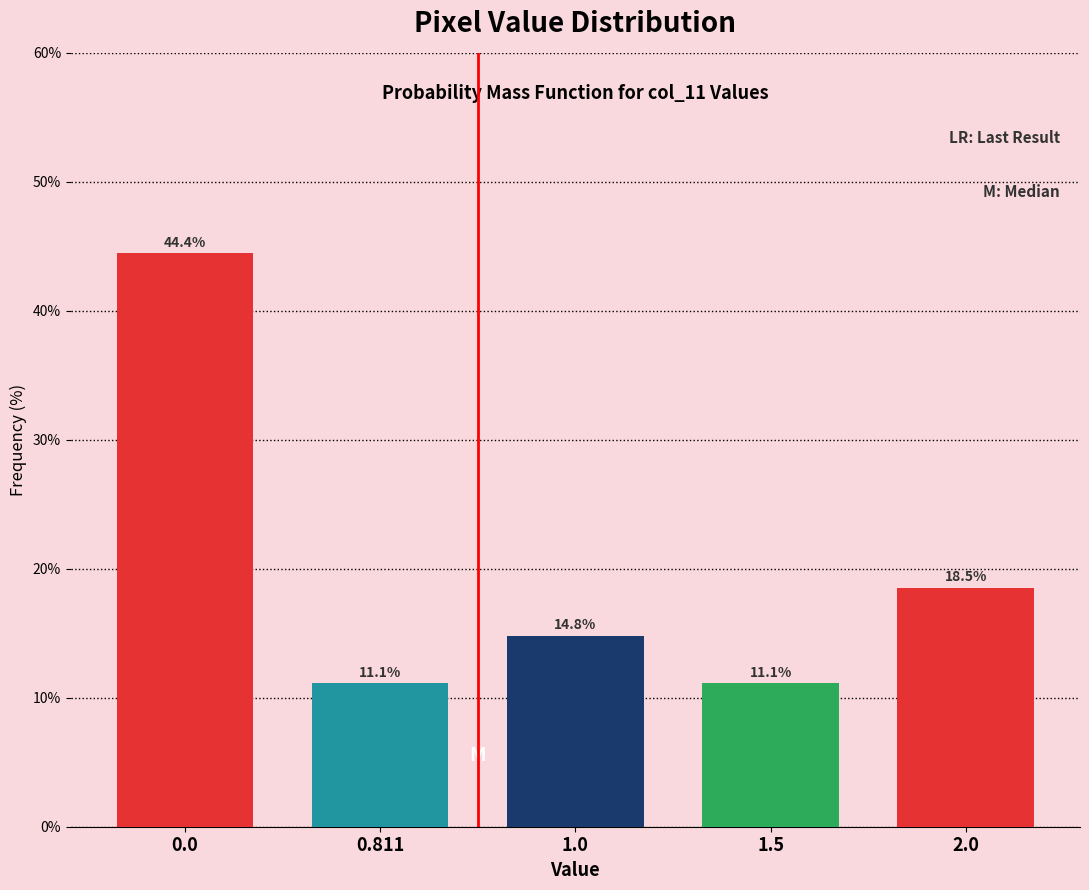

Reading left to right, list all the values displayed in this chart.

44.4	11.1	14.8	11.1	18.5